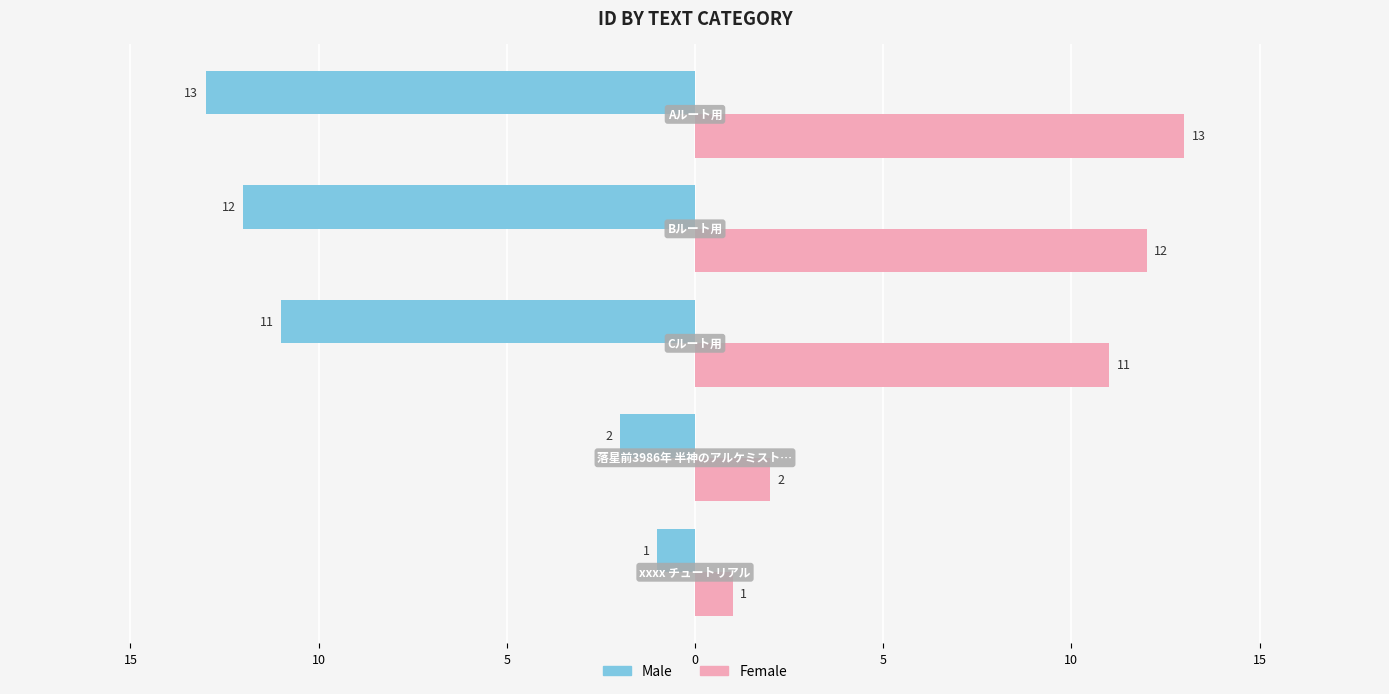

What are all the series names shown in the legend?

Male, Female